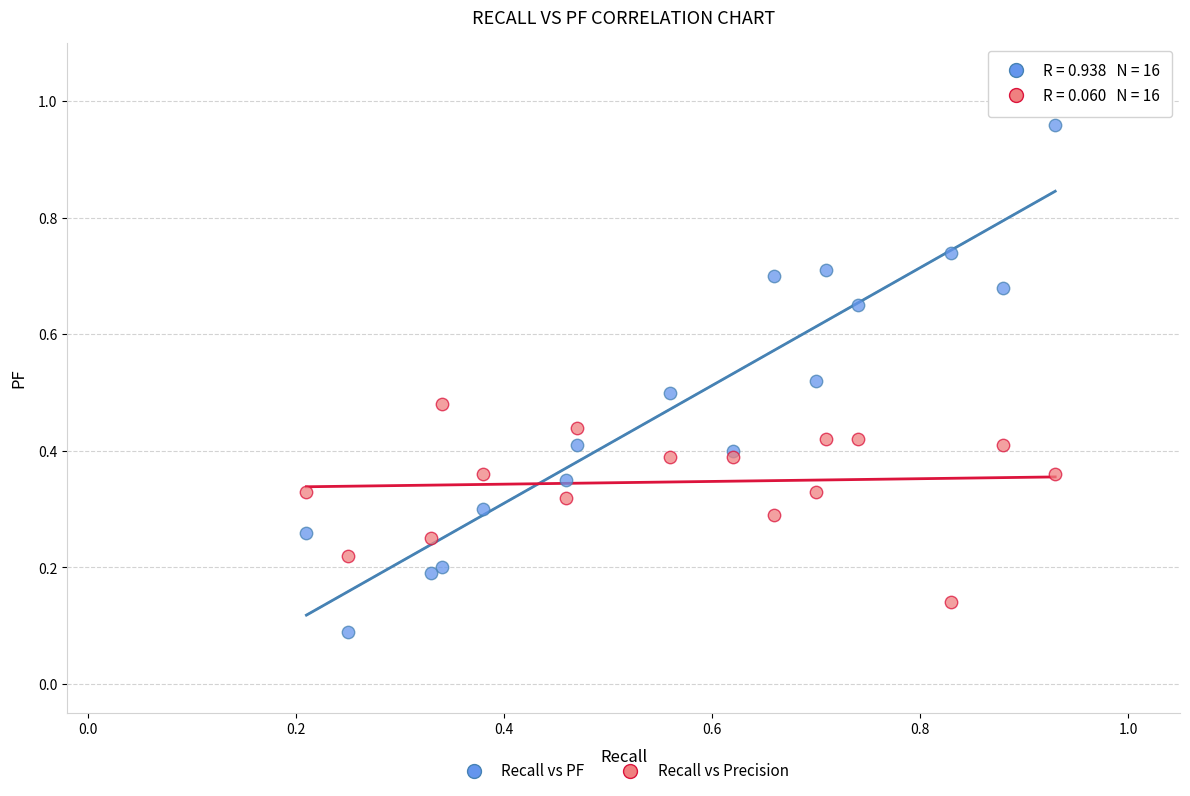

What are all the series names shown in the legend?

Recall vs PF, Recall vs Precision